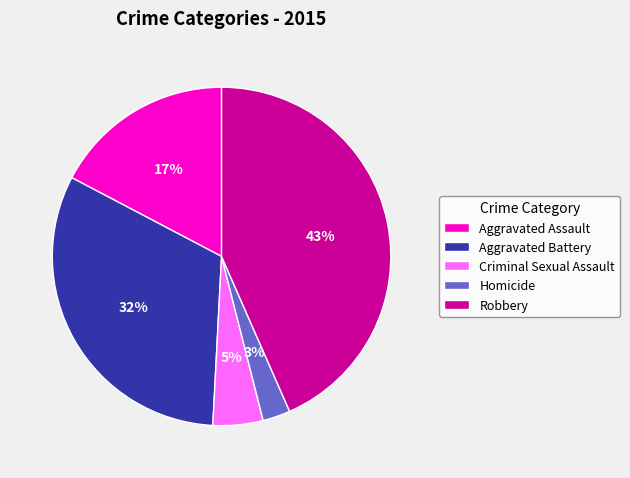

Is it true that Homicide is 12% of the pie?

False